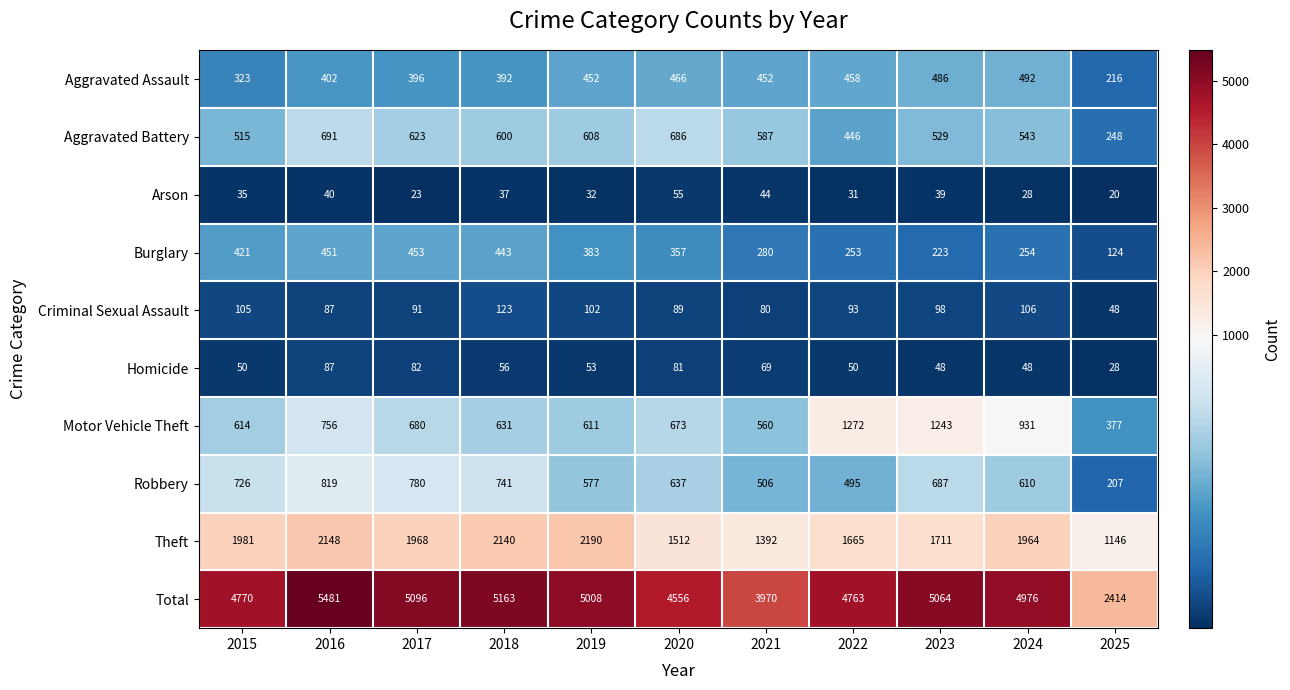

What is the sum of all Total values?

51261